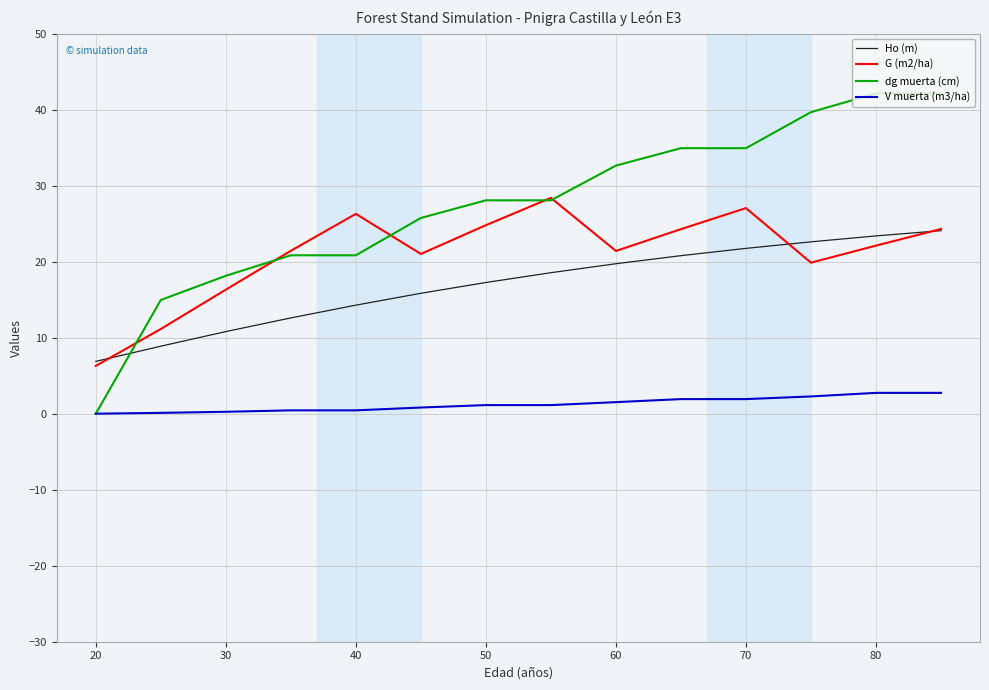

What is the lowest value of the G (m2/ha) series?

6.3